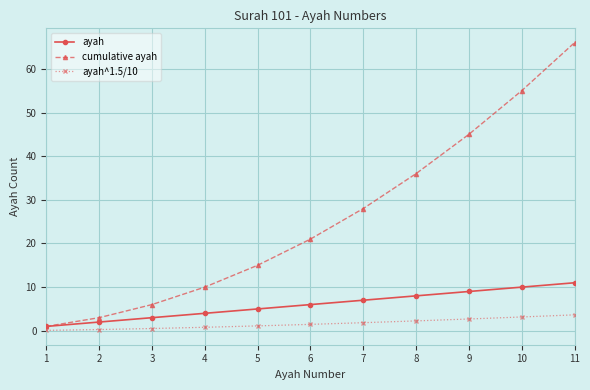

What is the spread (max minus min) of values at 6?

19.5